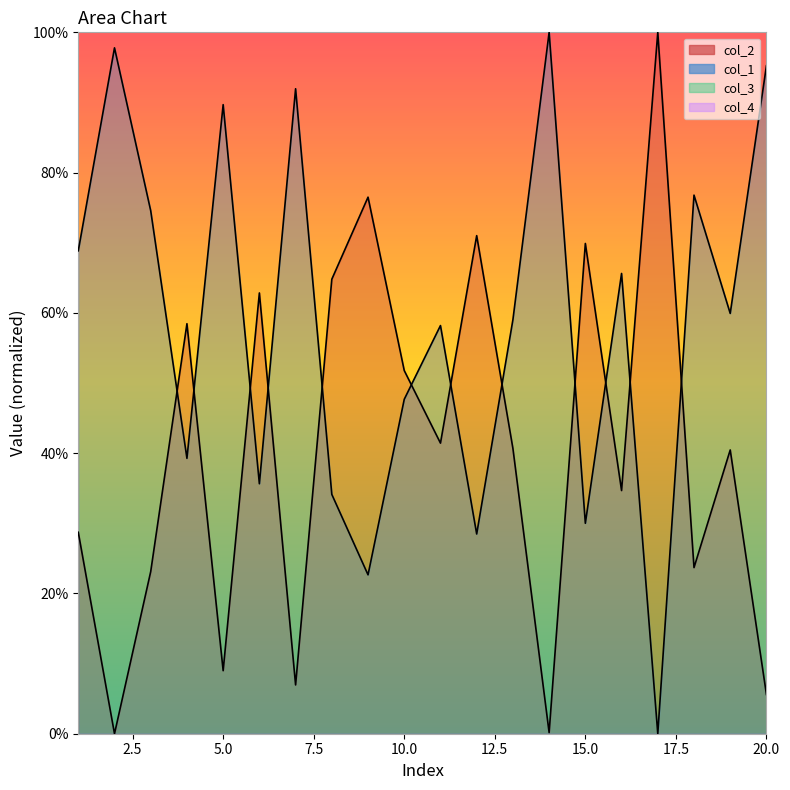

Which category has the lowest value in the col_1 series?

17